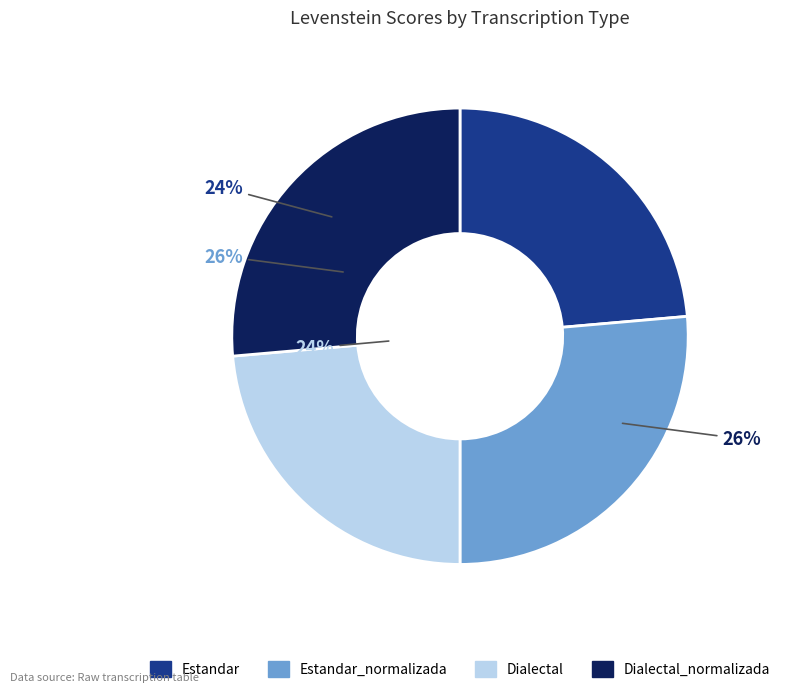

To the nearest percent, what is the difference between the largest and smallest slice percentages?

3%